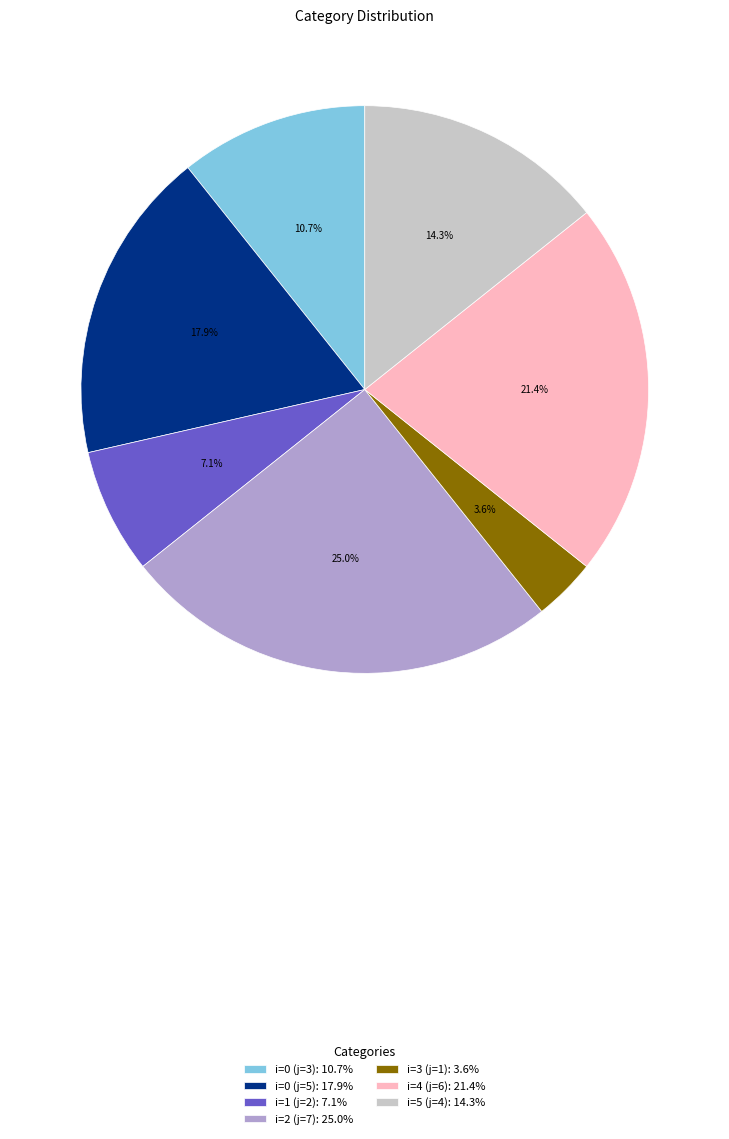

What is the smallest slice in the pie chart?

i=3 (j=1): 3.6%